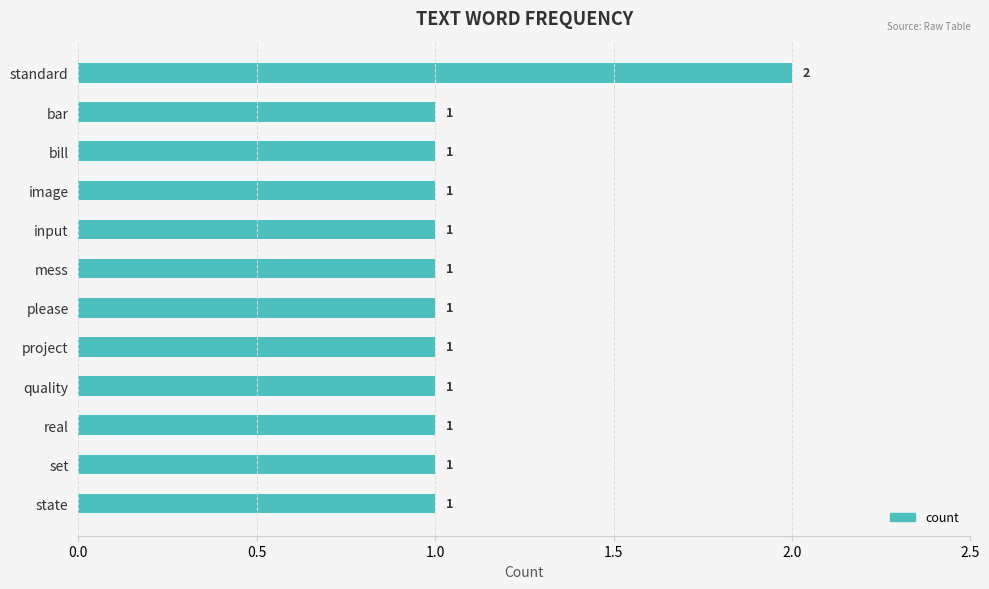

Count the values in the range 1 to 2.

12